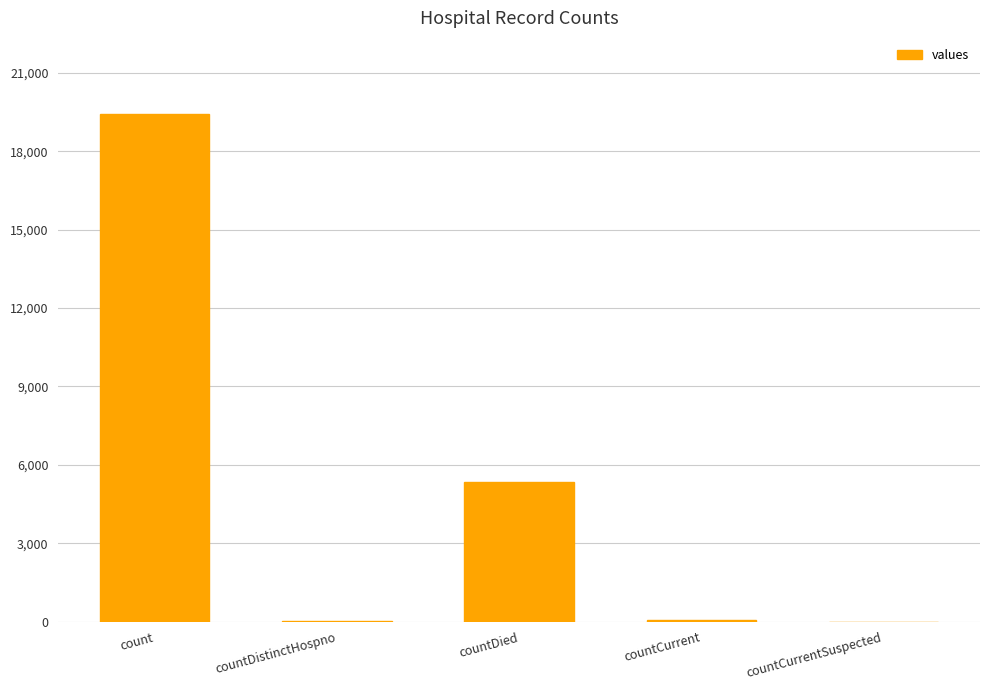

The chart shows a value of 19420 at count. True or false?

True